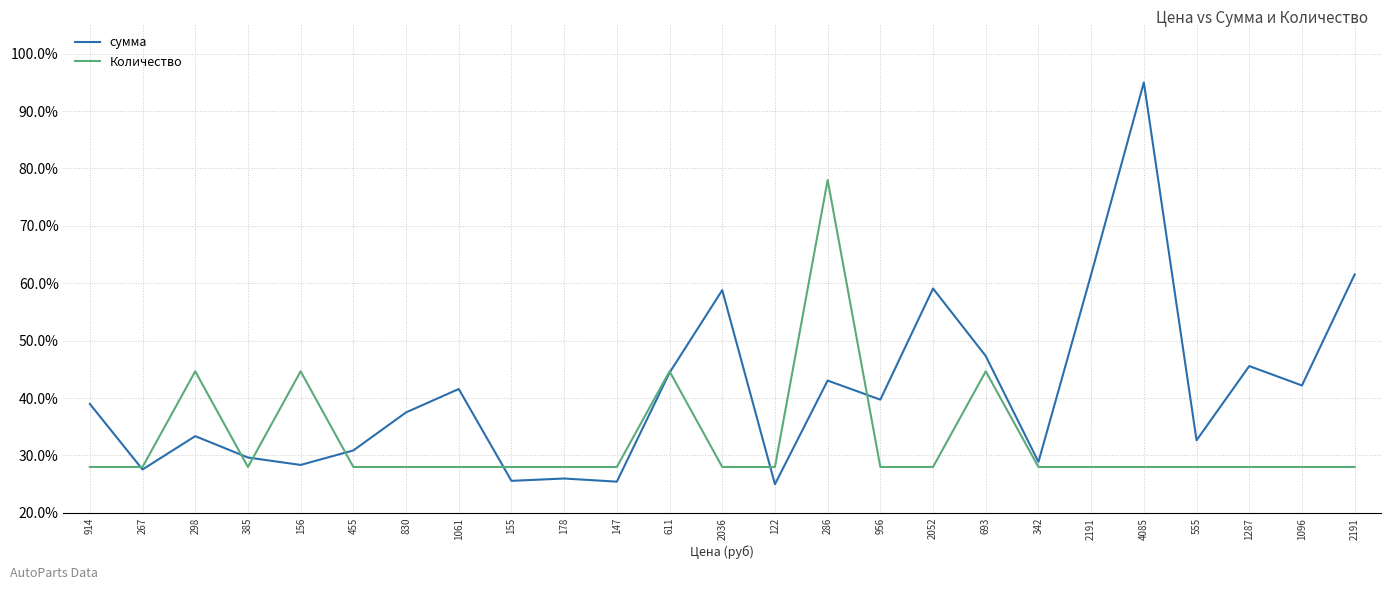

What are all the series names shown in the legend?

сумма, Количество